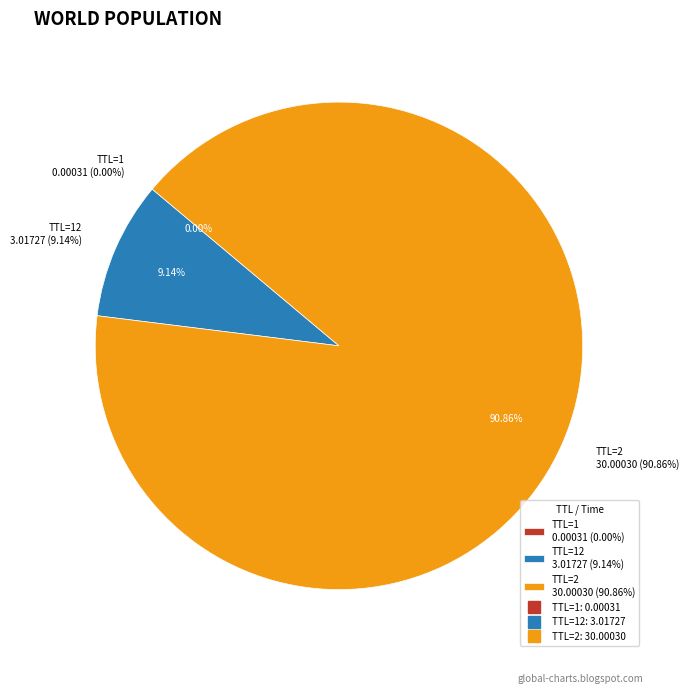

Rank the categories by value from highest to lowest.

2, 12, 1